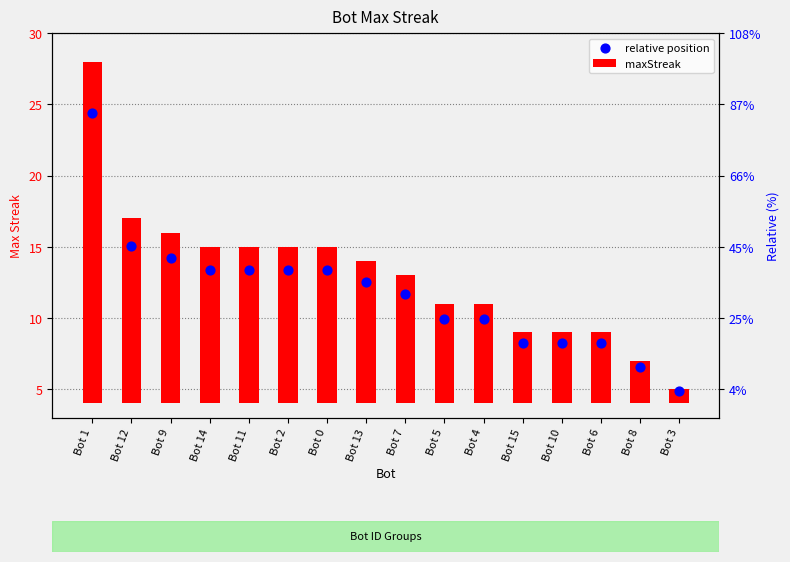

Is the value of relative position at Bot 0 greater than the value of maxStreak at Bot 12?

Yes